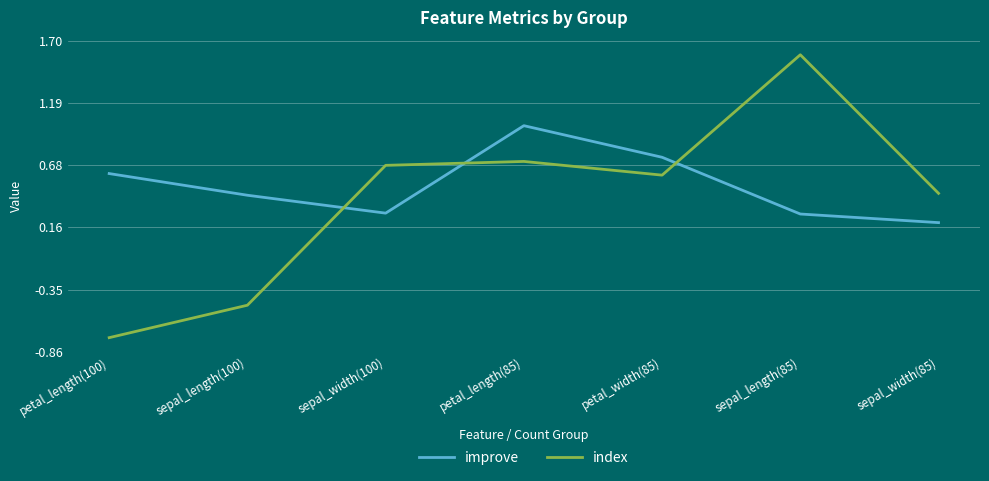

At petal_width(85), list the series in order from largest to smallest.

improve, index